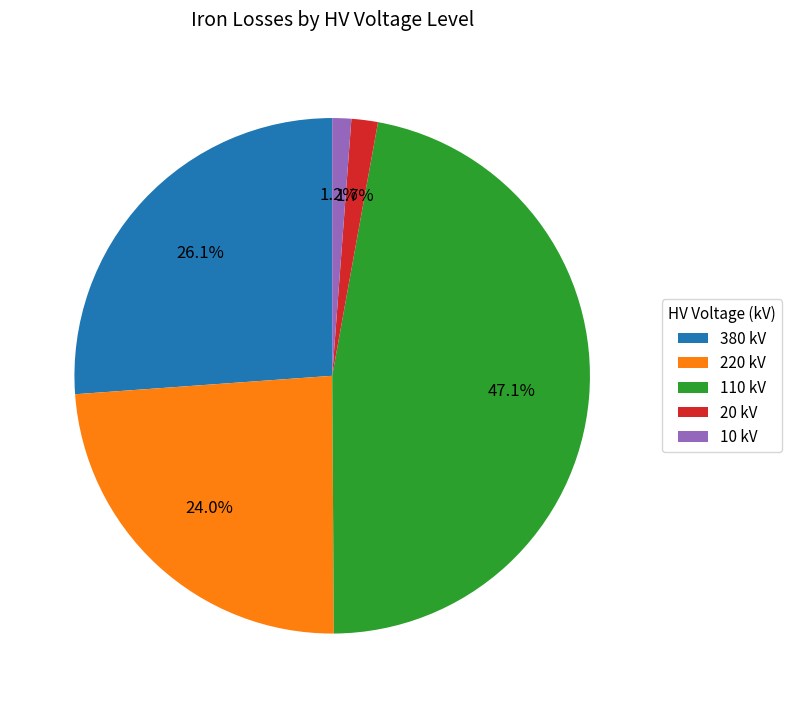

Do 220 kV and 110 kV together represent more than half of the pie?

Yes